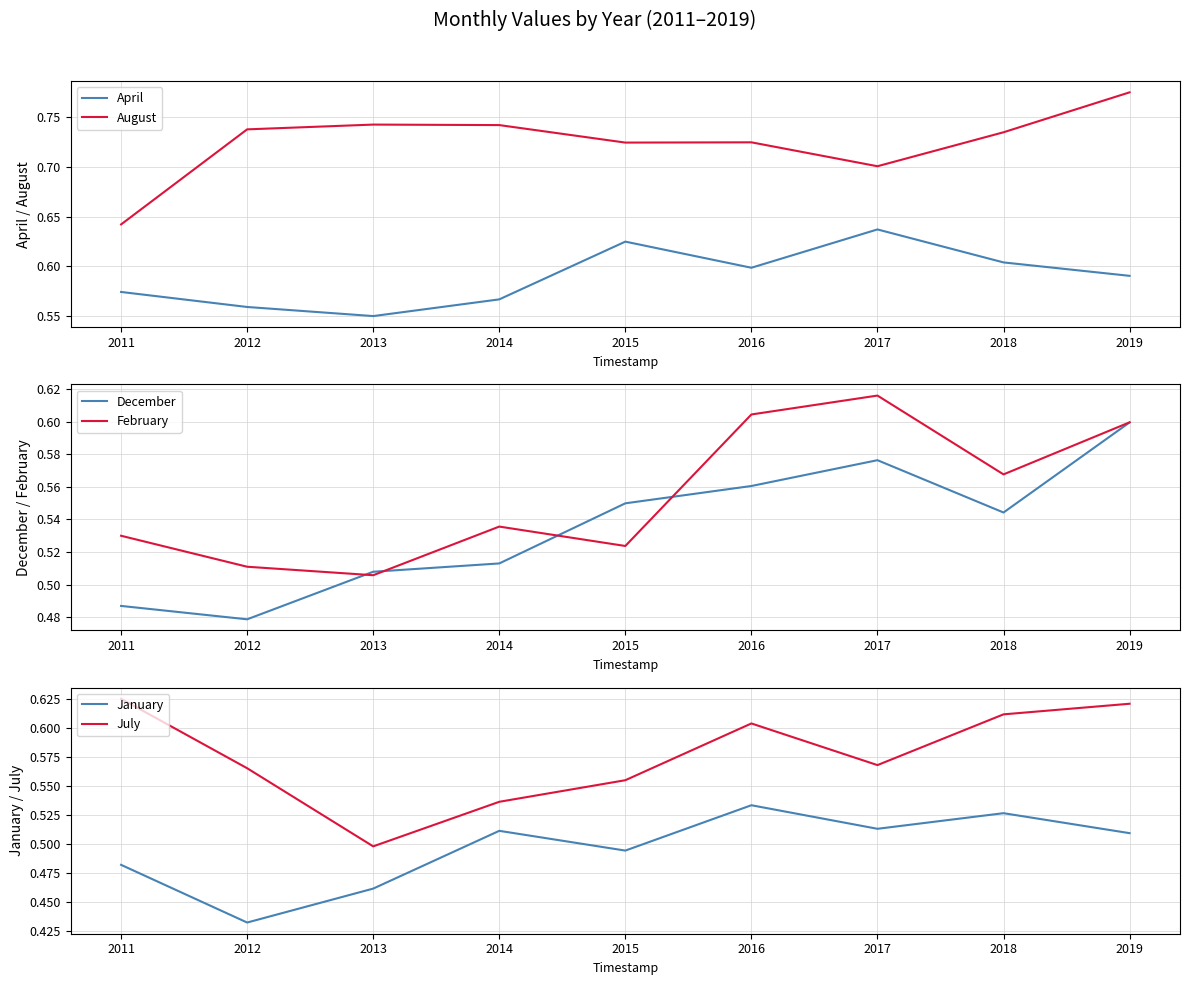

How many lines are shown in the chart?

6